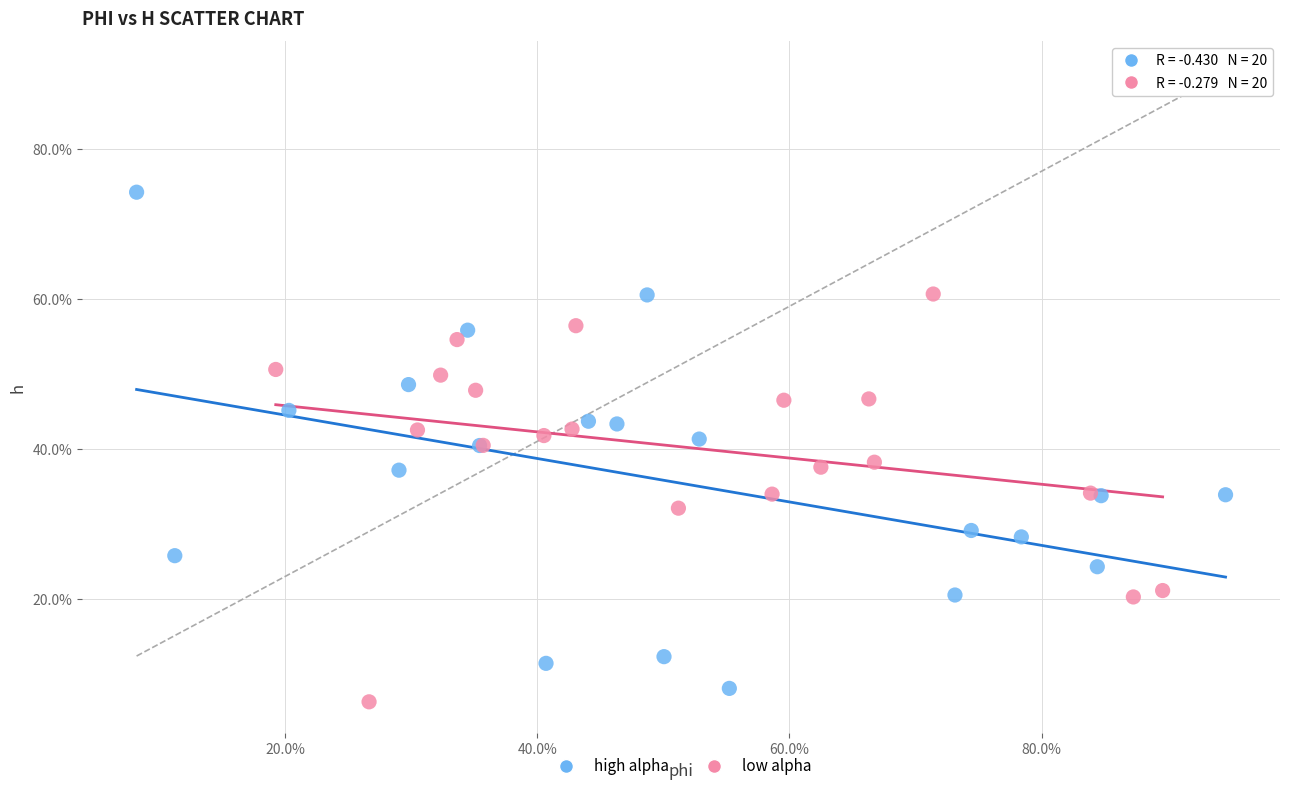

Which series contains the highest Y value?

high alpha